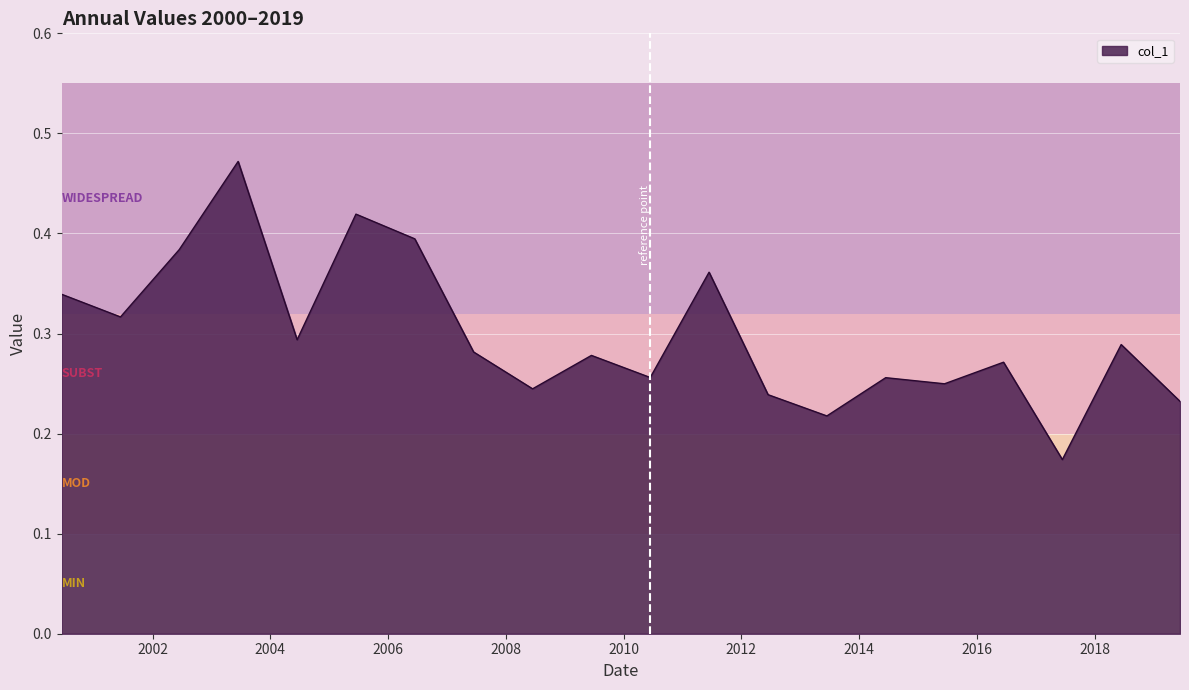

Where is the first local minimum?

2001-06-15